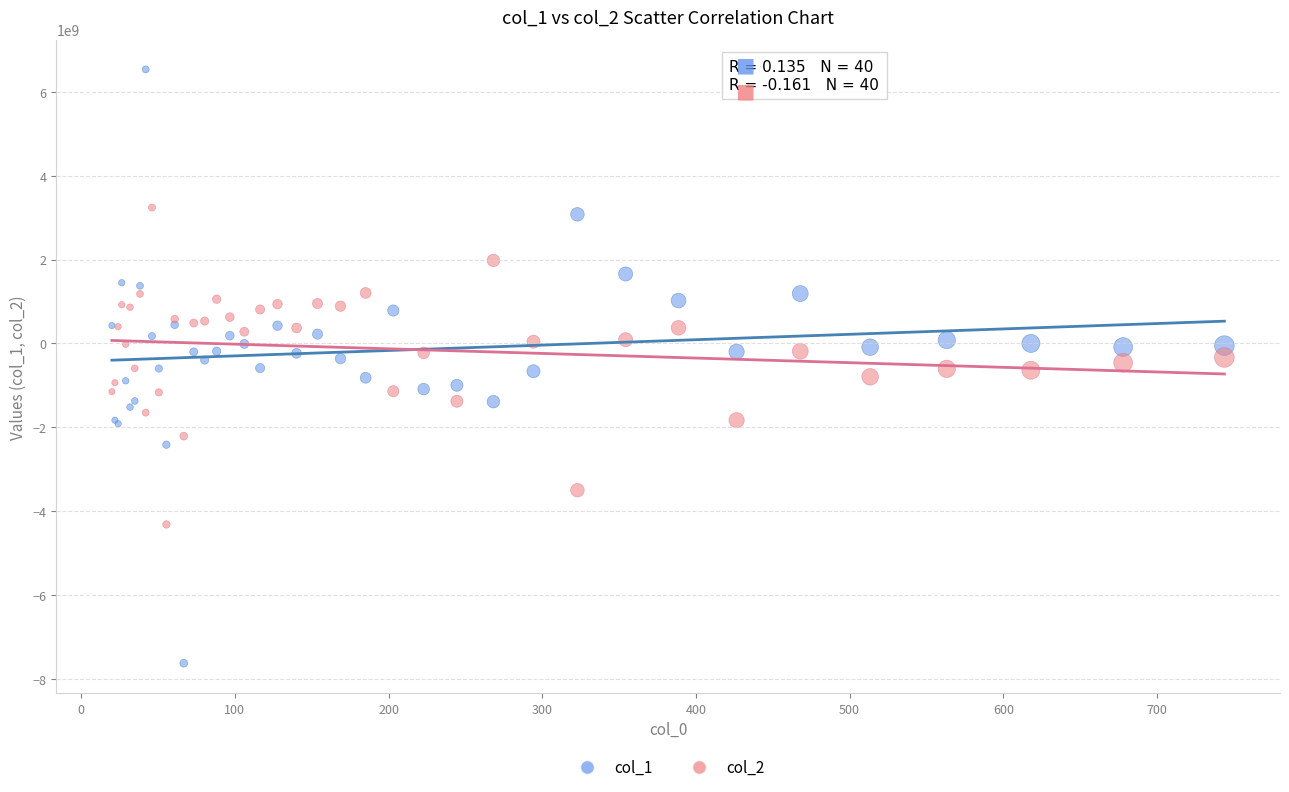

Which series contains the highest Y value?

col_1